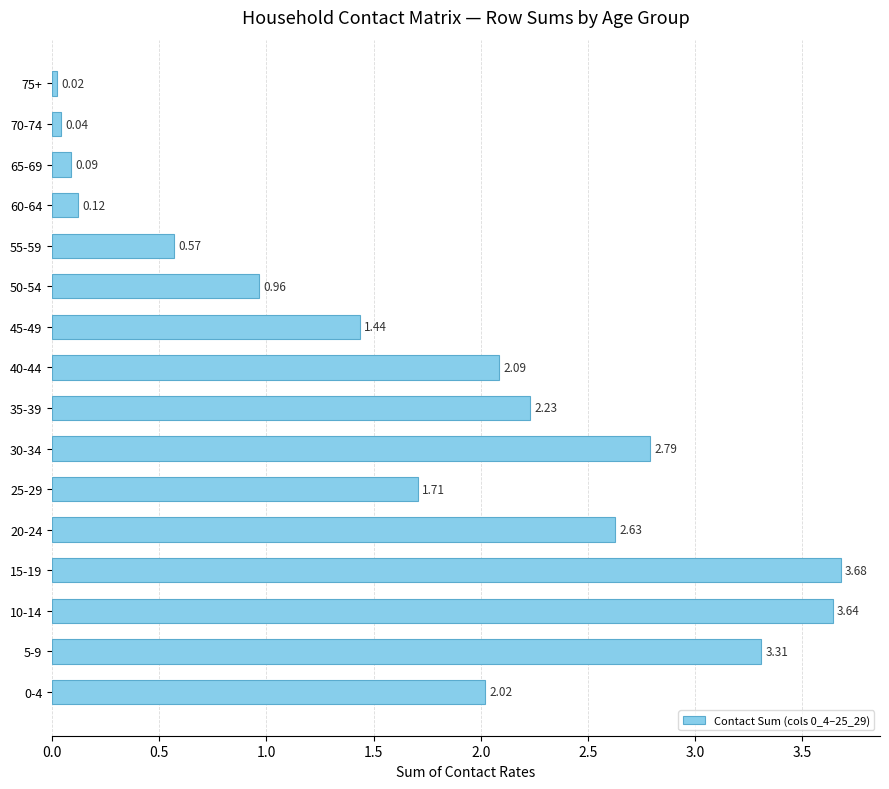

Which label corresponds to the smallest value in the chart?

75+